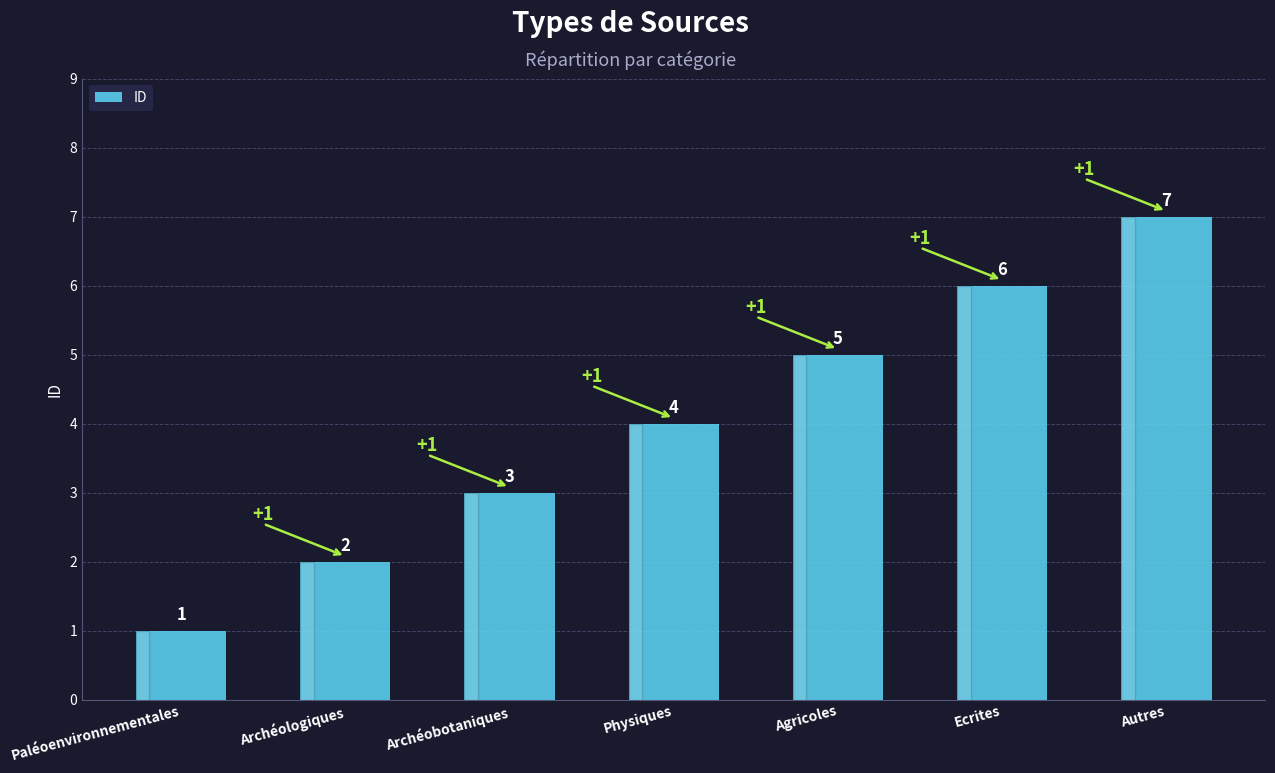

At which category does the chart reach its peak across all series?

Autres